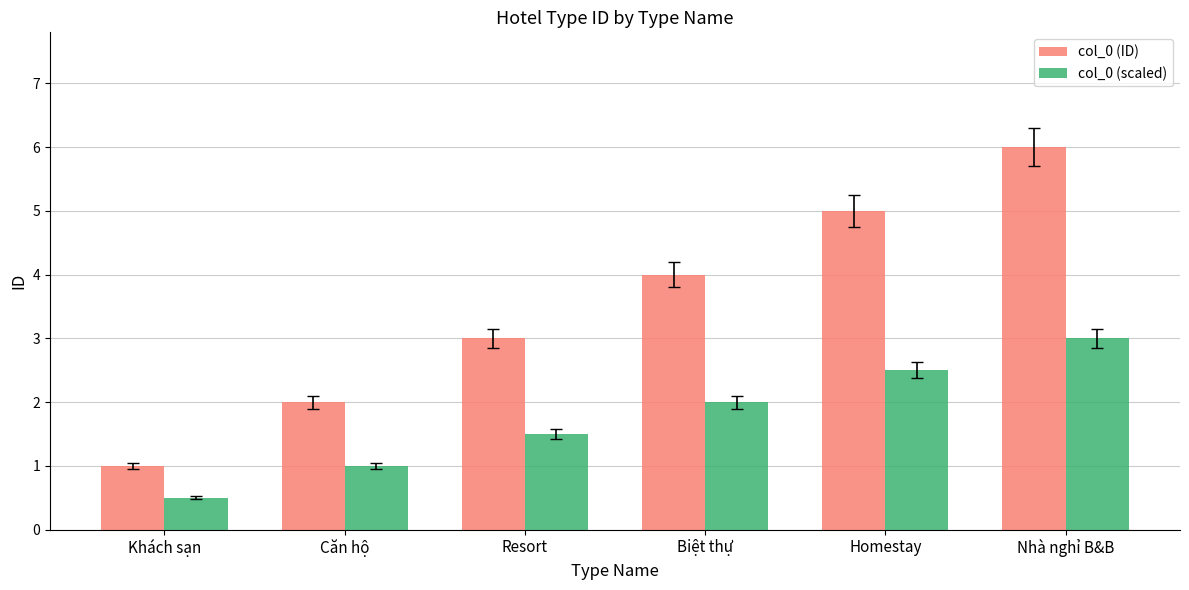

What is the difference between the second highest and second lowest values in the col_0 (scaled) series?

1.5